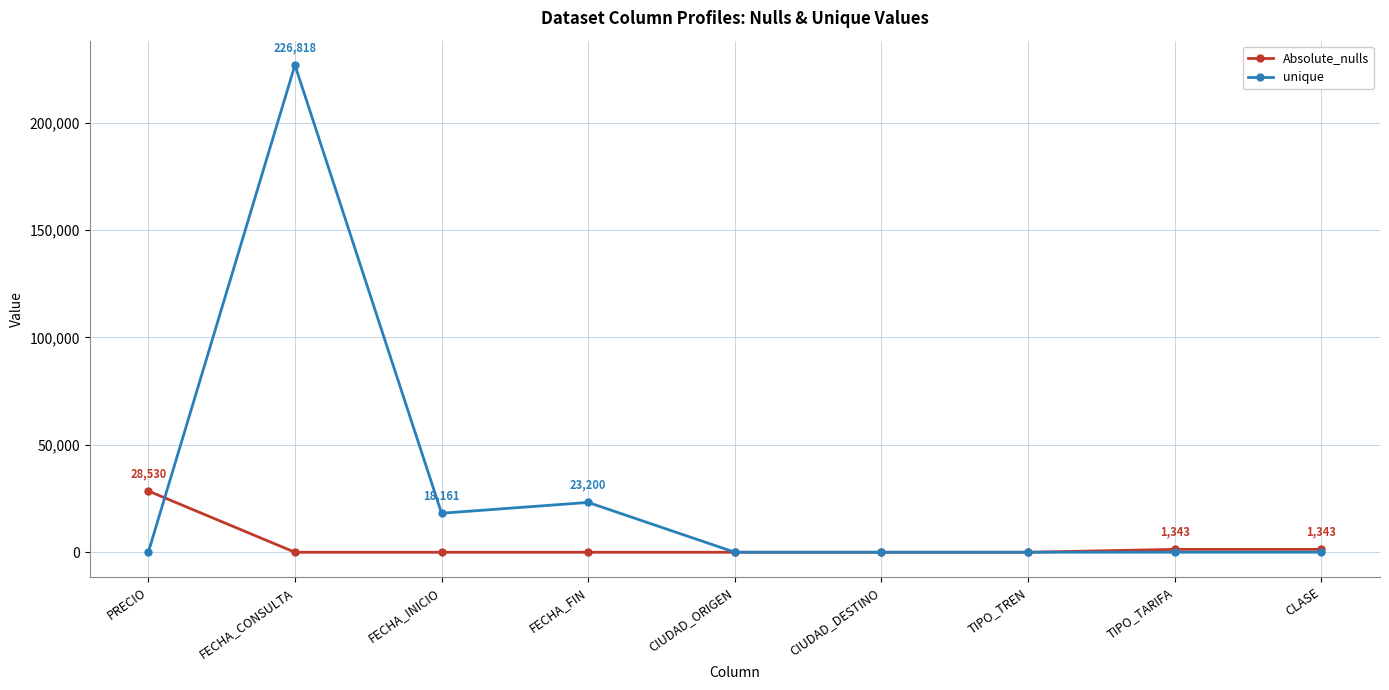

Which category has the highest value in the Absolute_nulls series?

PRECIO